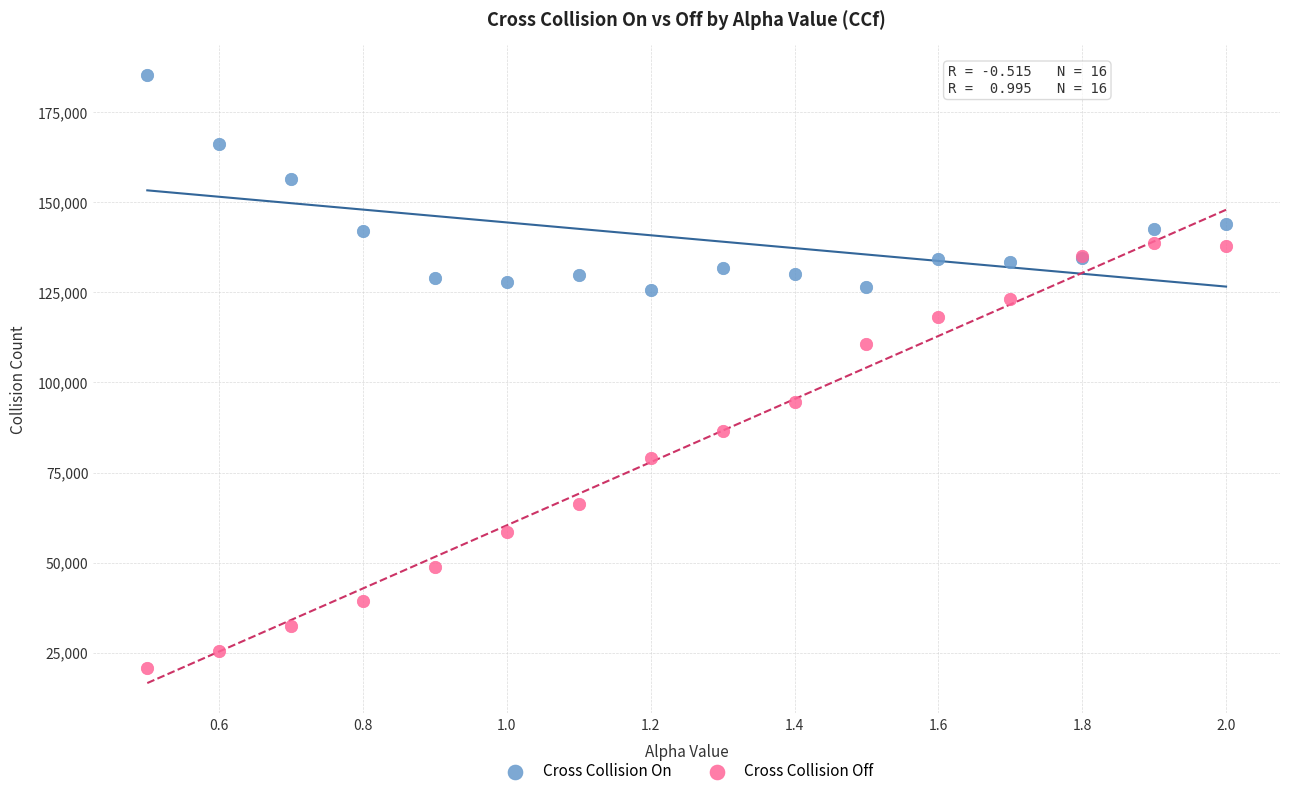

Which series reaches the minimum Y coordinate?

Cross Collision Off